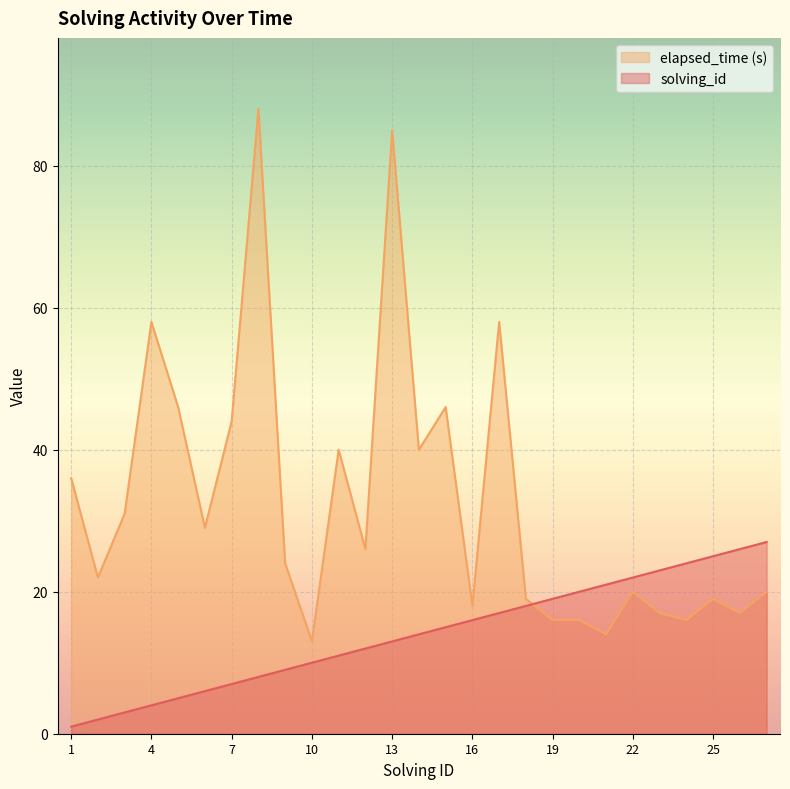

What is the value of the elapsed_time point at the 24th from the left?

16